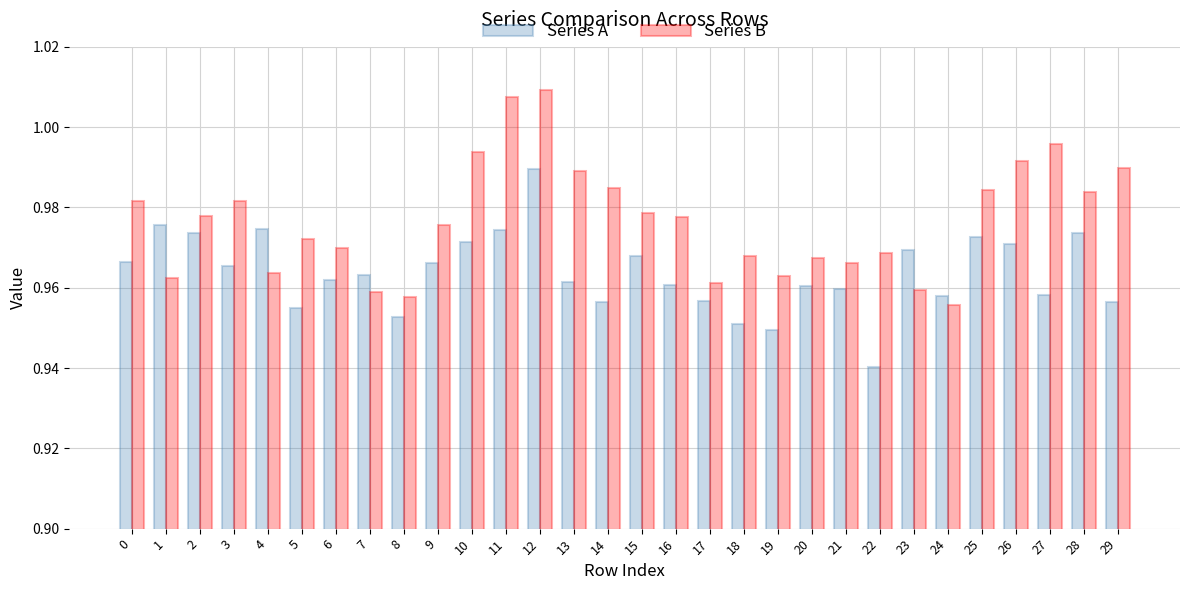

True or false: Series B has a value of 0.5 at 19.

False